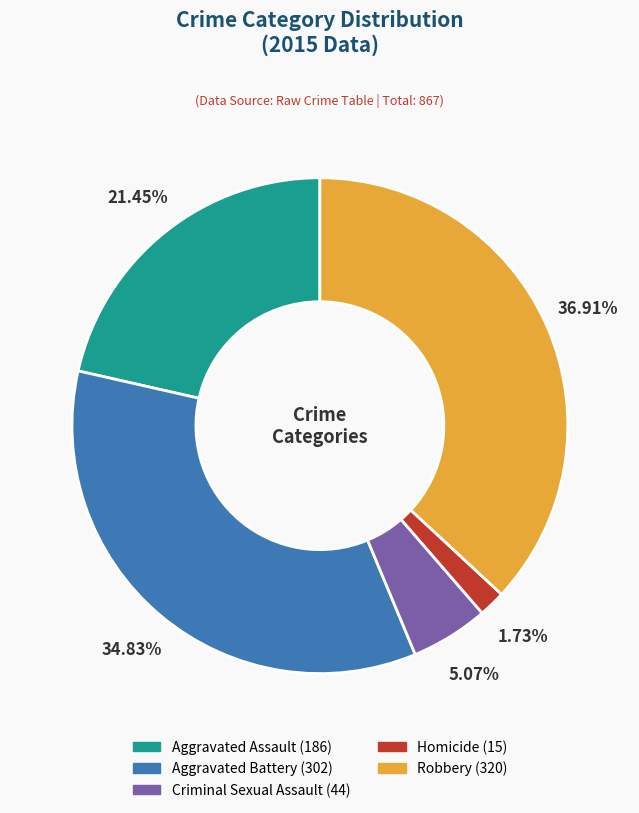

Rank the categories by value from lowest to highest.

Homicide, Criminal Sexual Assault, Aggravated Assault, Aggravated Battery, Robbery